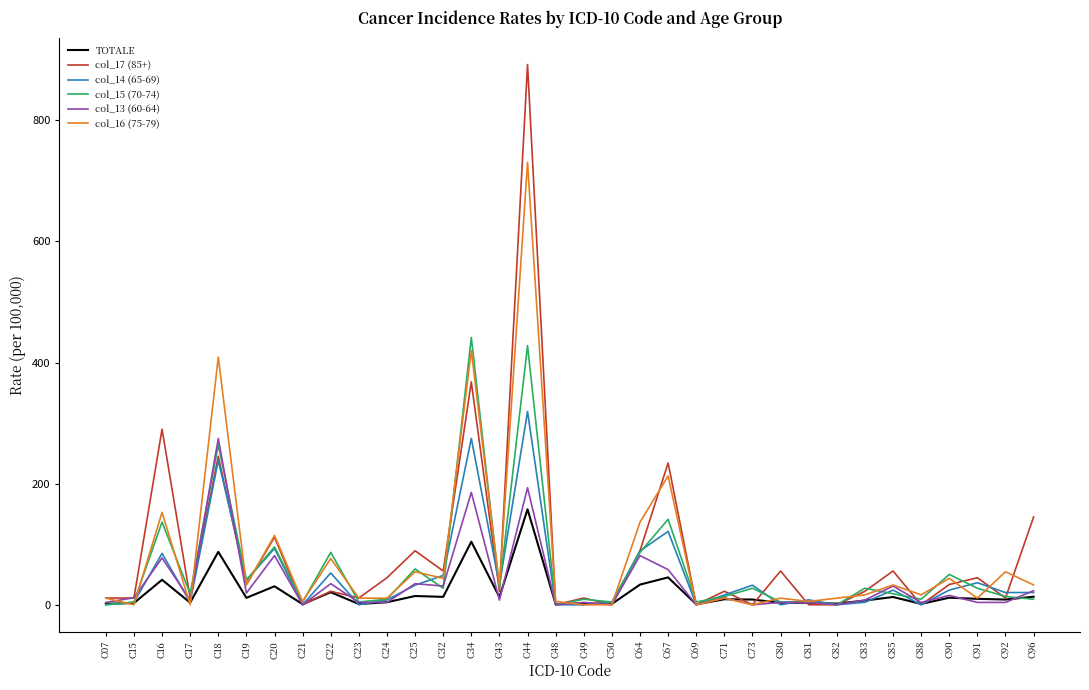

How many series are shown in this chart?

6